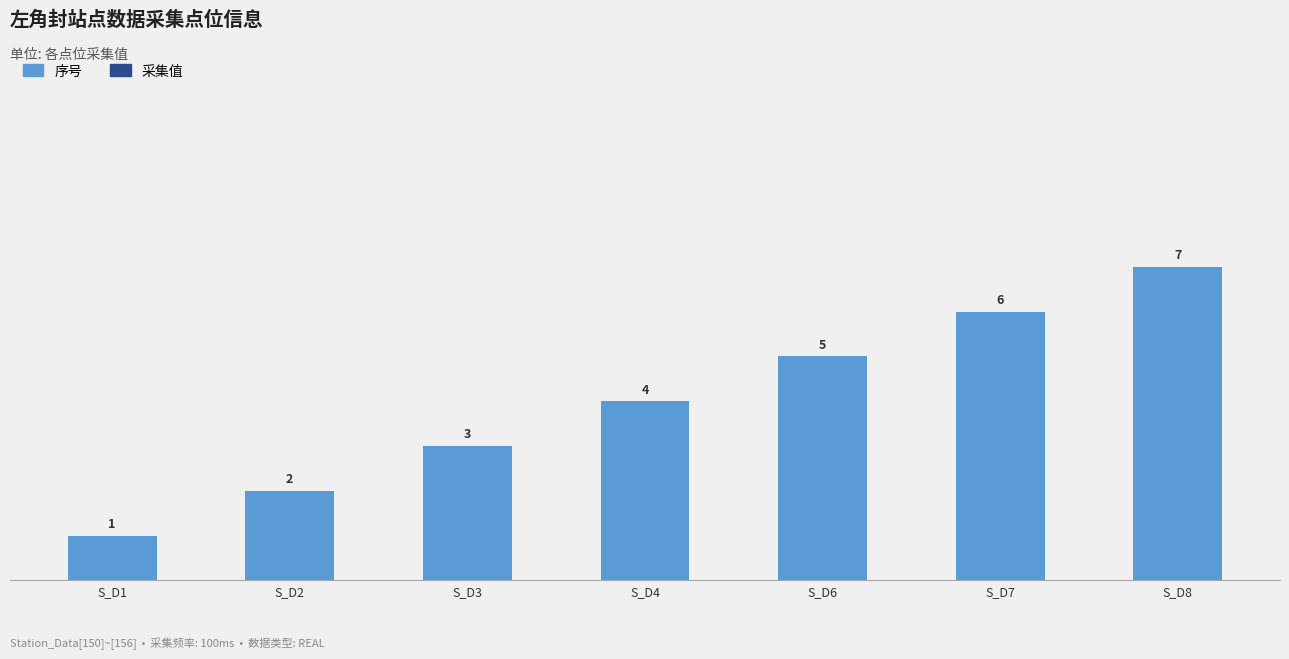

How many series are shown in this chart?

1